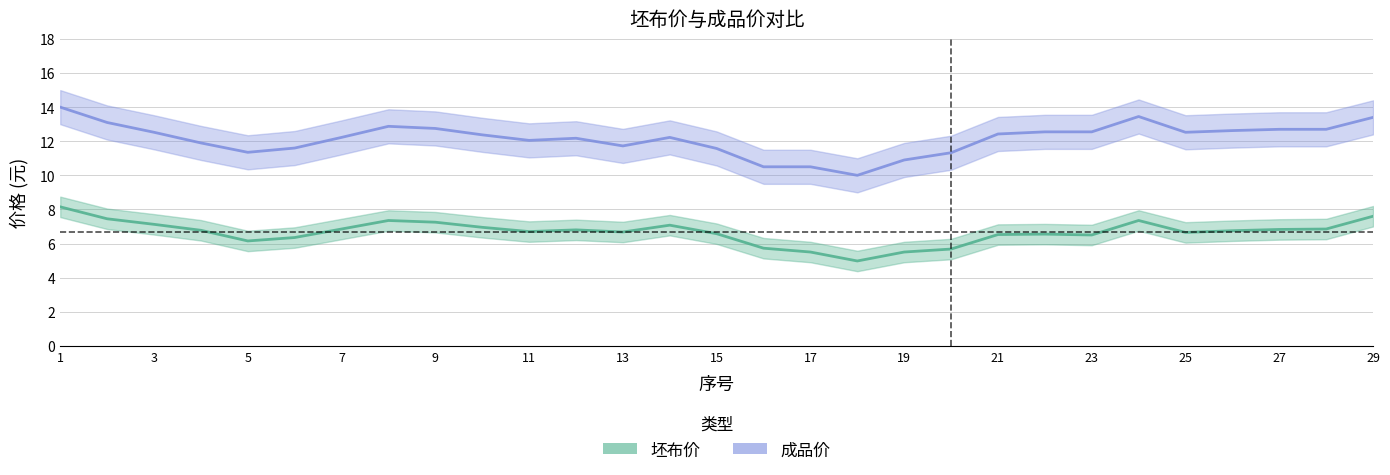

Rank the series by their maximum value, from highest to lowest.

成品价, 坯布价